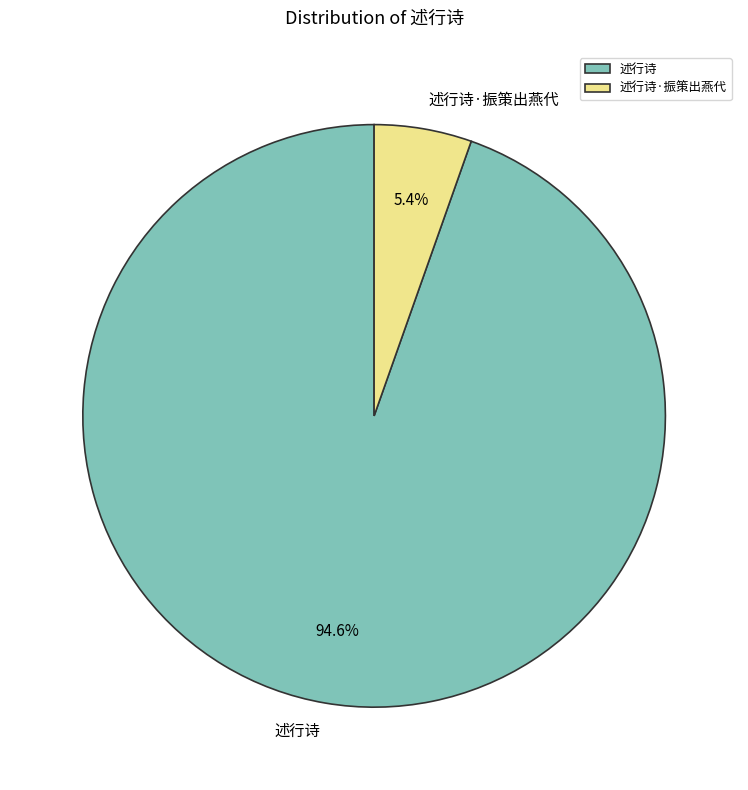

How many slices are in this pie chart?

2